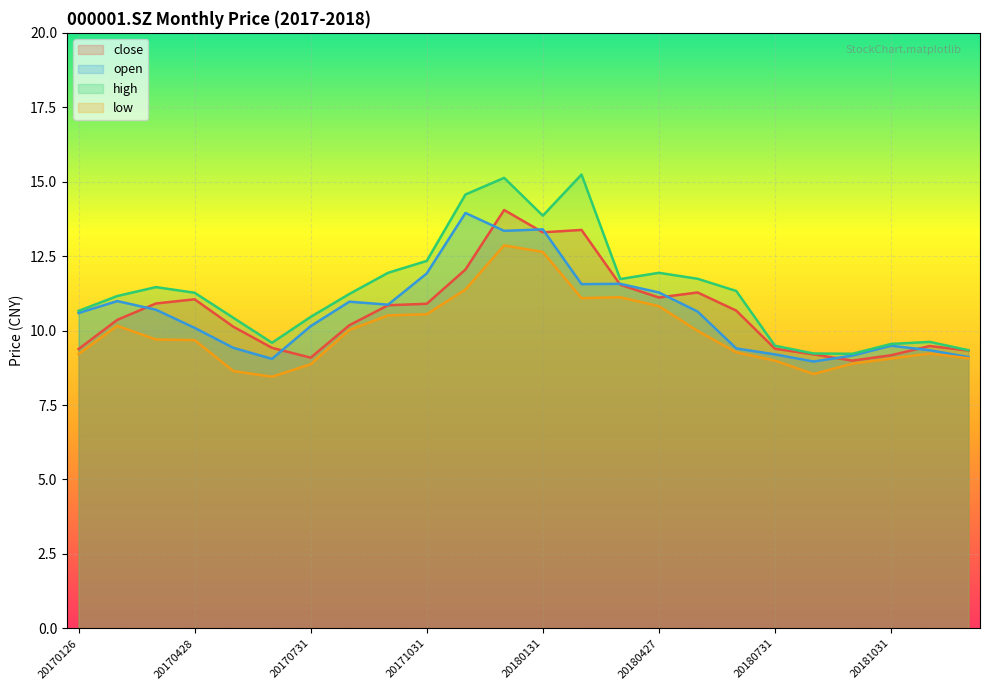

The value of close at 20170531 is 10.1. True or false?

True